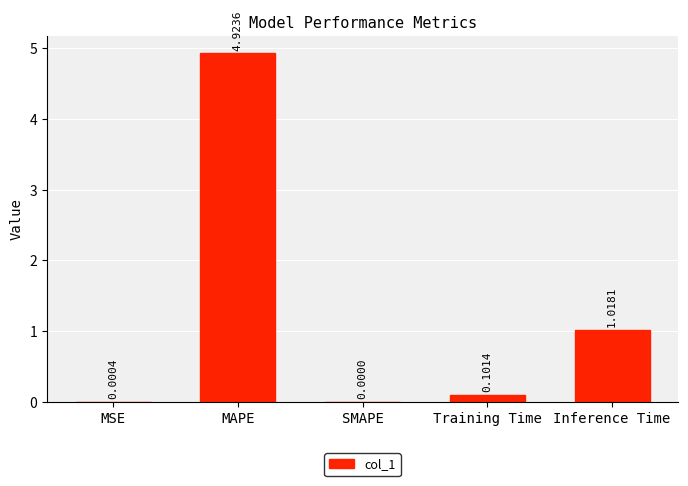

At which label is the value closest to 2?

Inference Time